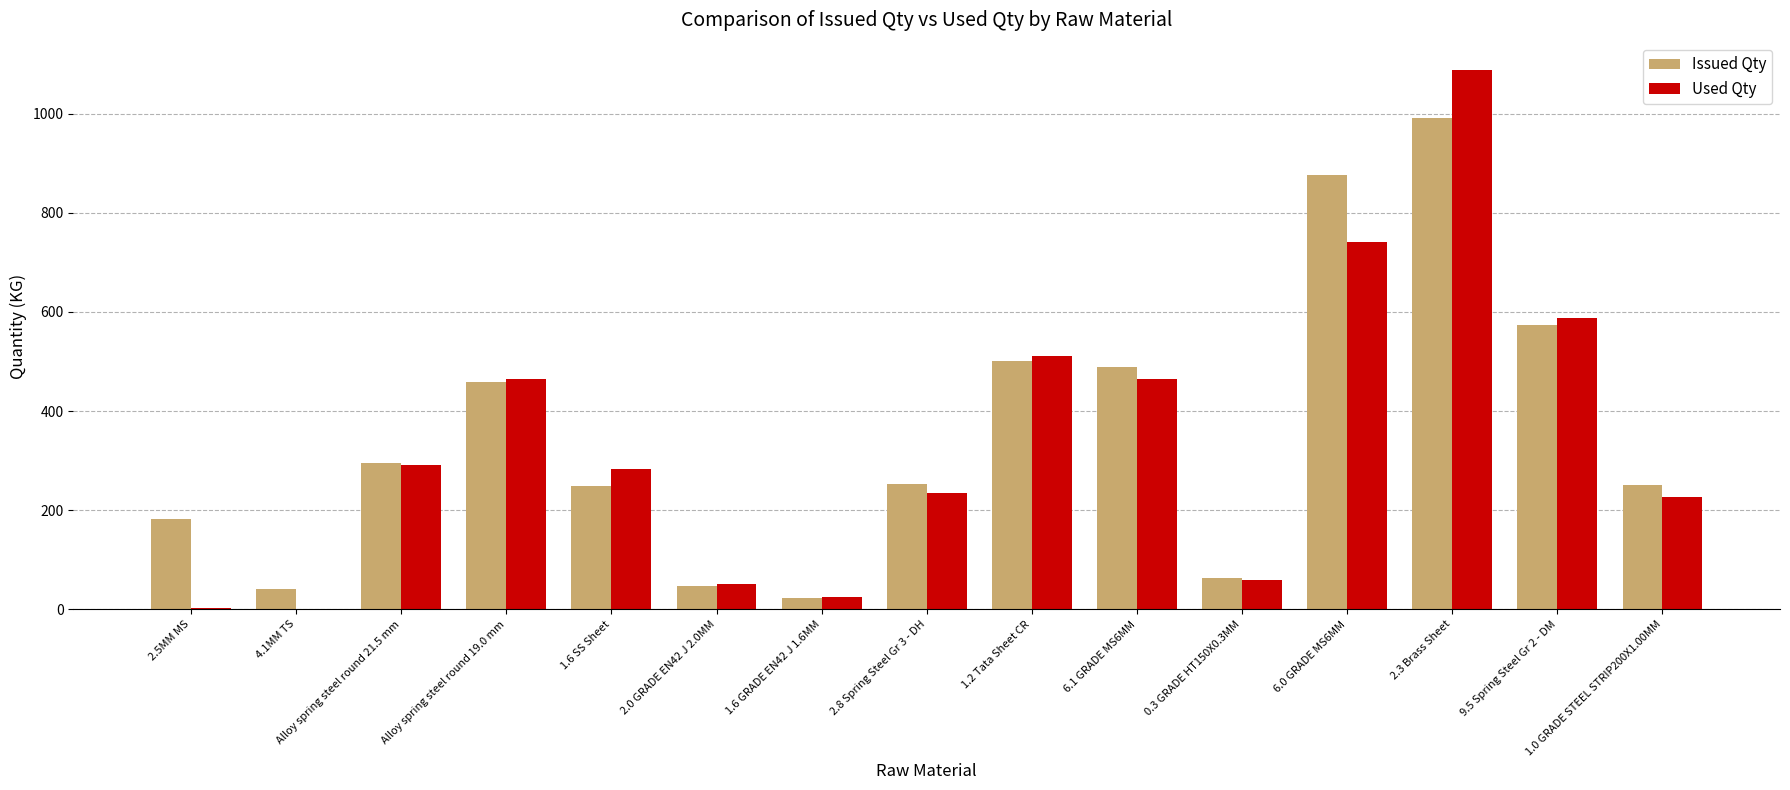

Is it true that Issued Qty equals 238.7 at 6.1 GRADE MS6MM?

False